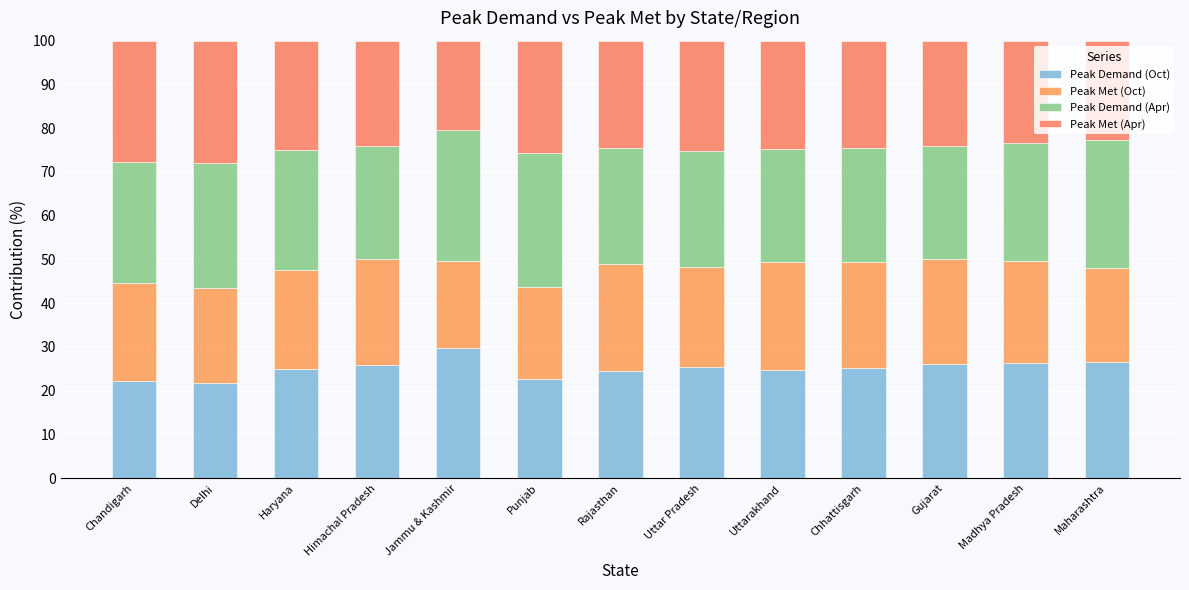

What position from the left is Jammu & Kashmir?

5